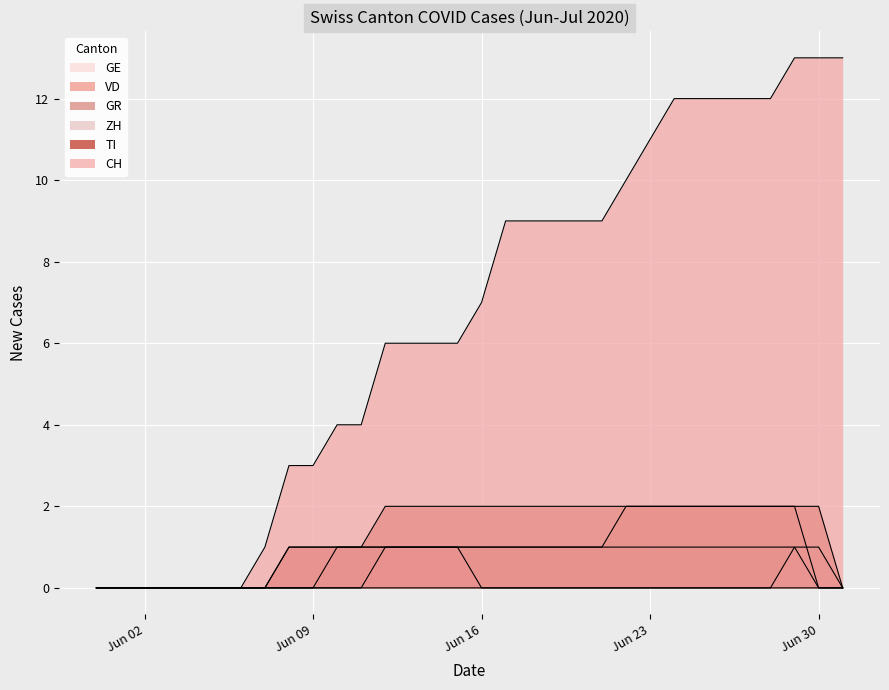

The value of TI at 2020-06-10 is 1. True or false?

False